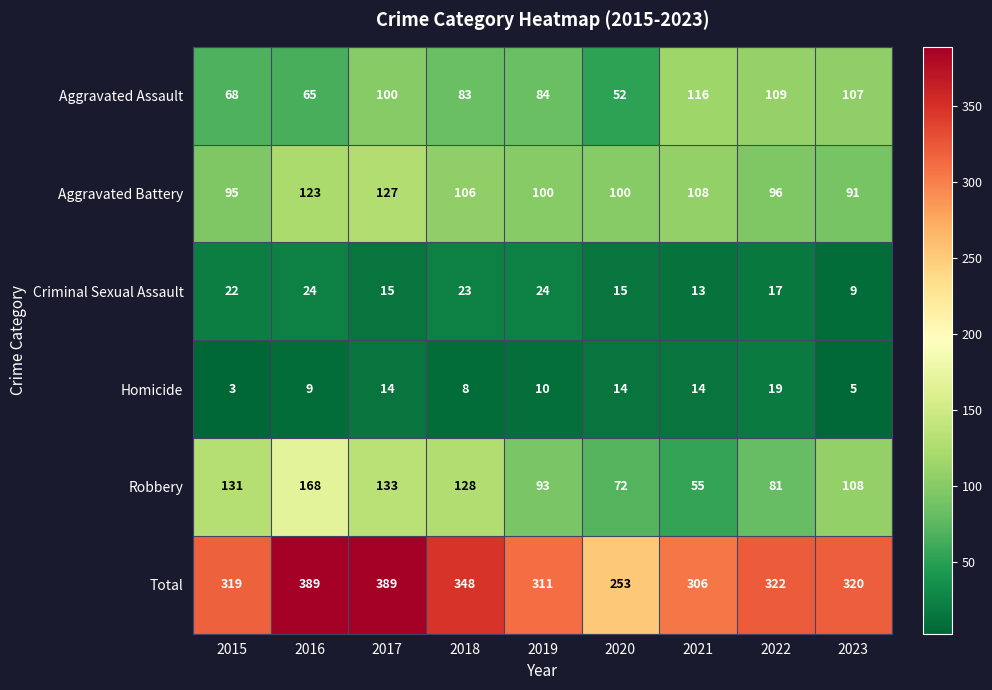

Where does the Criminal Sexual Assault series first go above 17?

2015